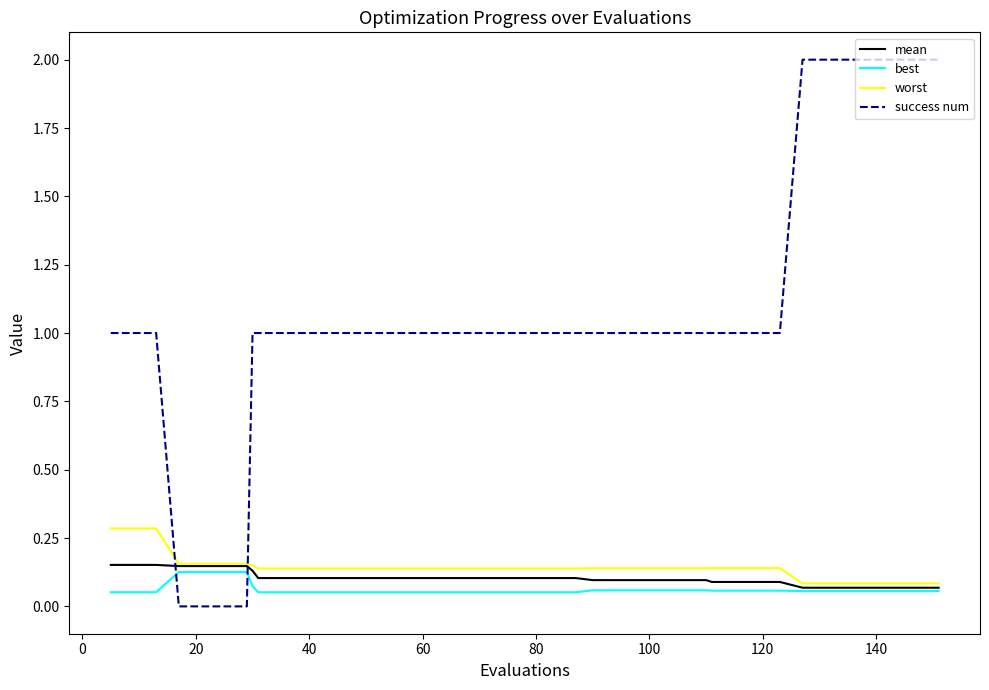

Which series has the widest spread of values?

success num